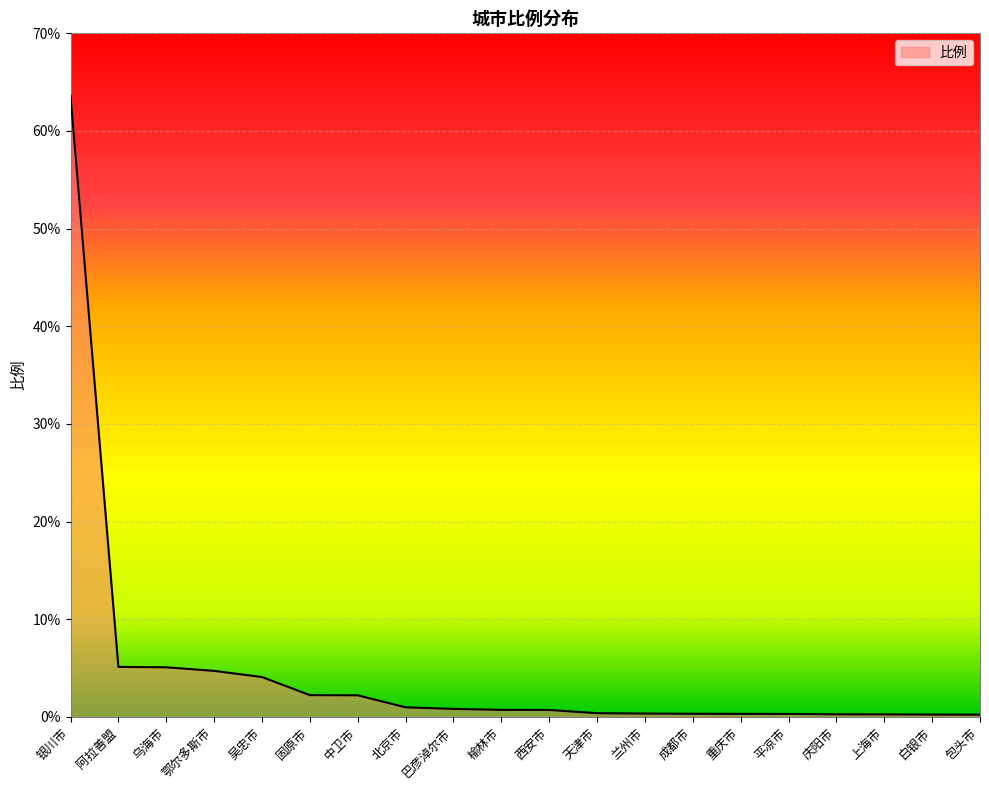

What is the difference between the second highest and minimum values?

4.9